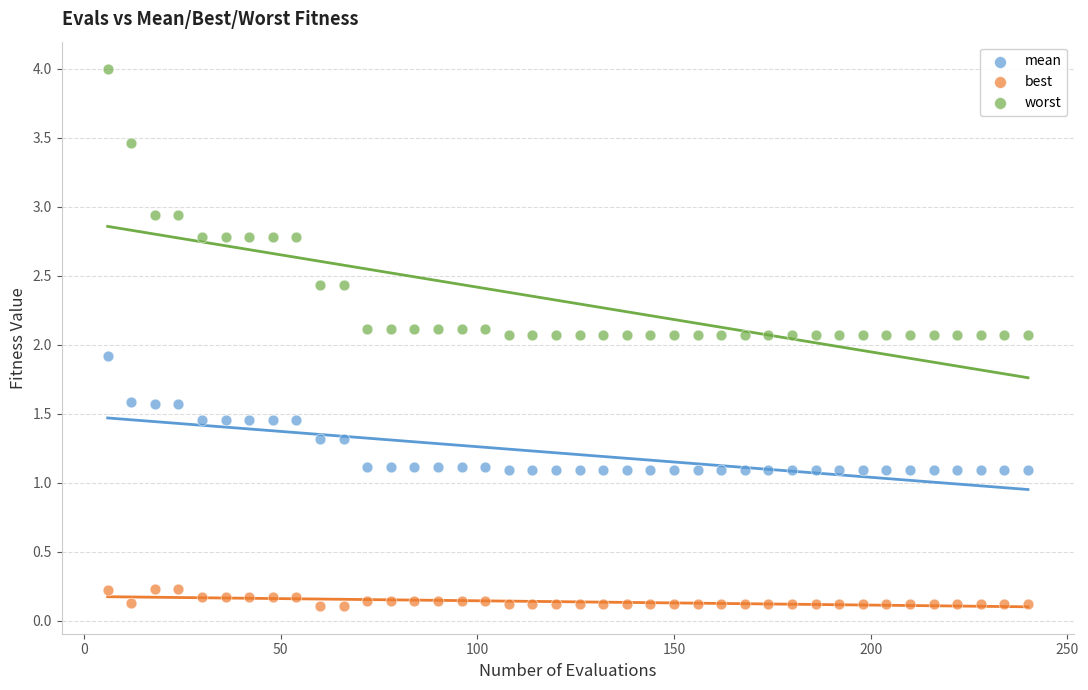

Across all data points, what is the range of X values (max minus min)?

234.0